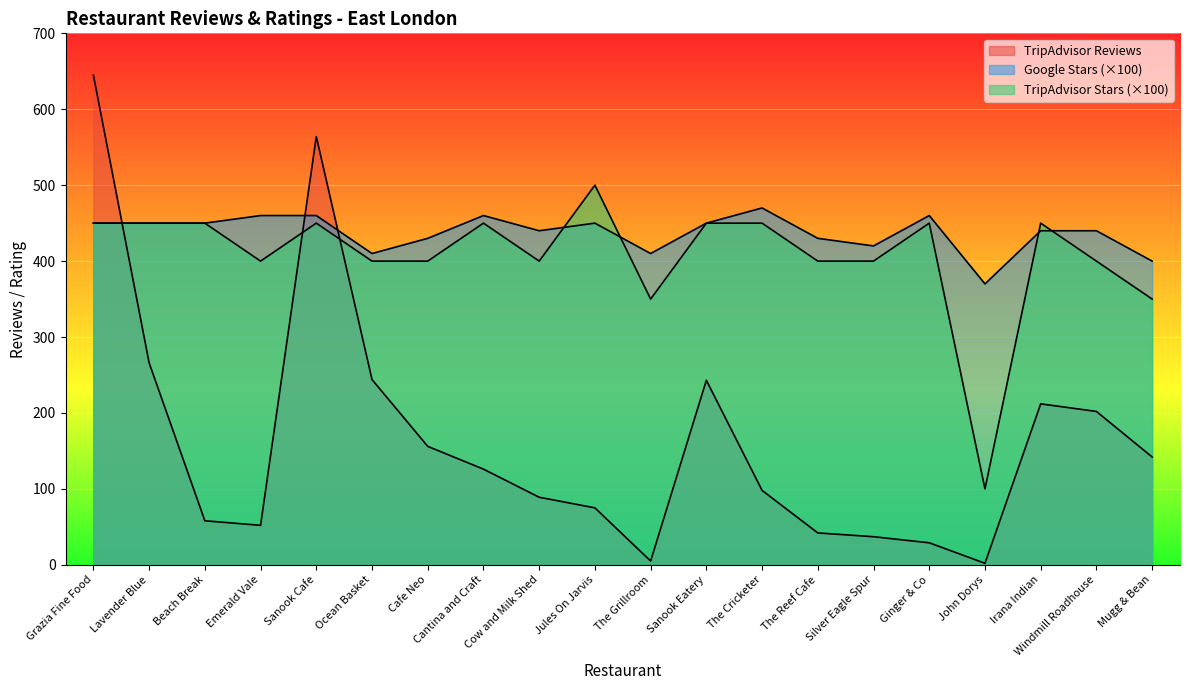

Which series ends up on top after the final intersection of Google Stars and TripAdvisor Stars?

Google Stars